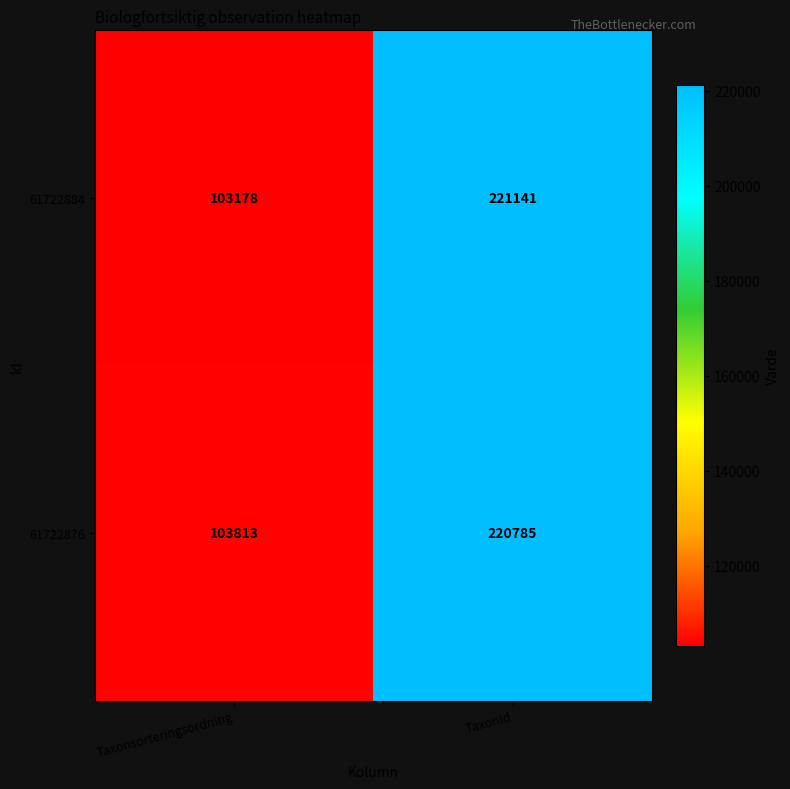

What is the sum of all 61722876 values?

324598